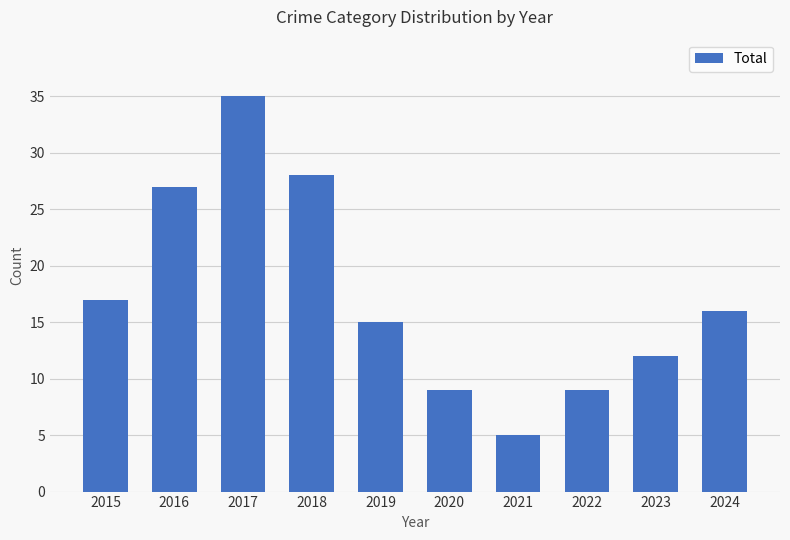

What is the sum of all values?

173